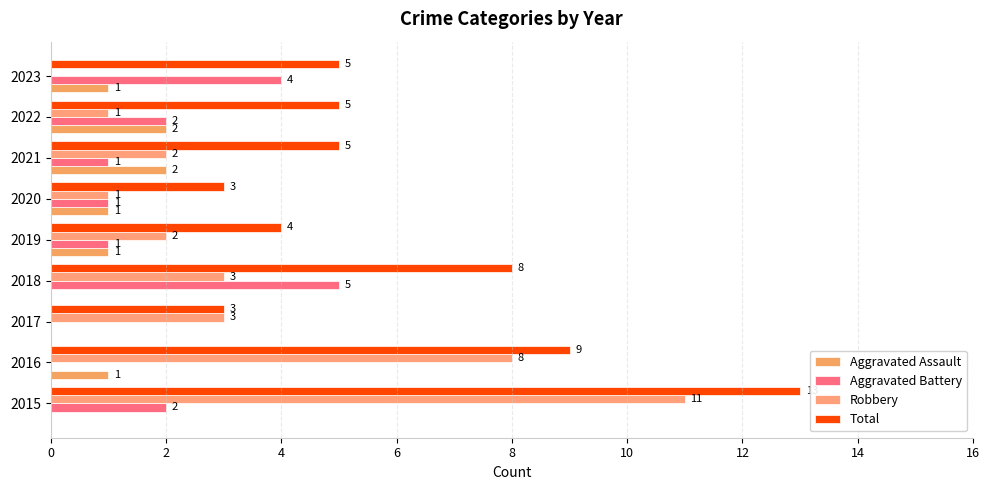

Rank the series by their maximum value, from highest to lowest.

Total, Robbery, Aggravated Battery, Aggravated Assault